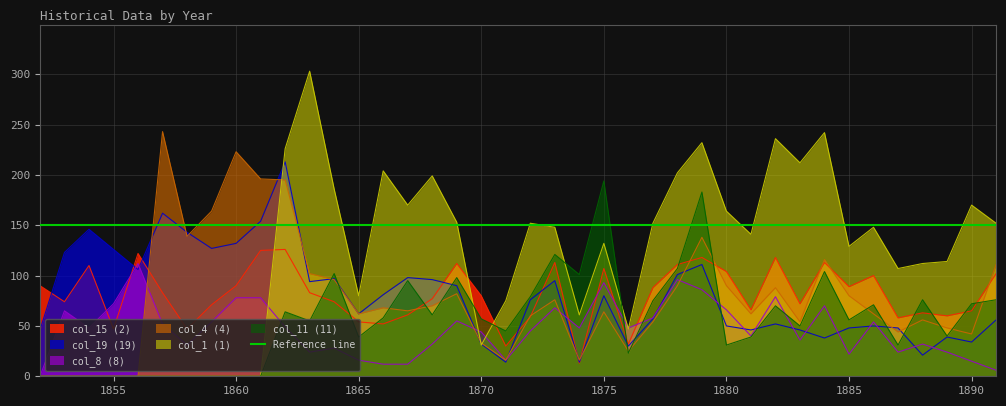

What is the difference between the col_15 (2) values at 1869 and 1885?

23